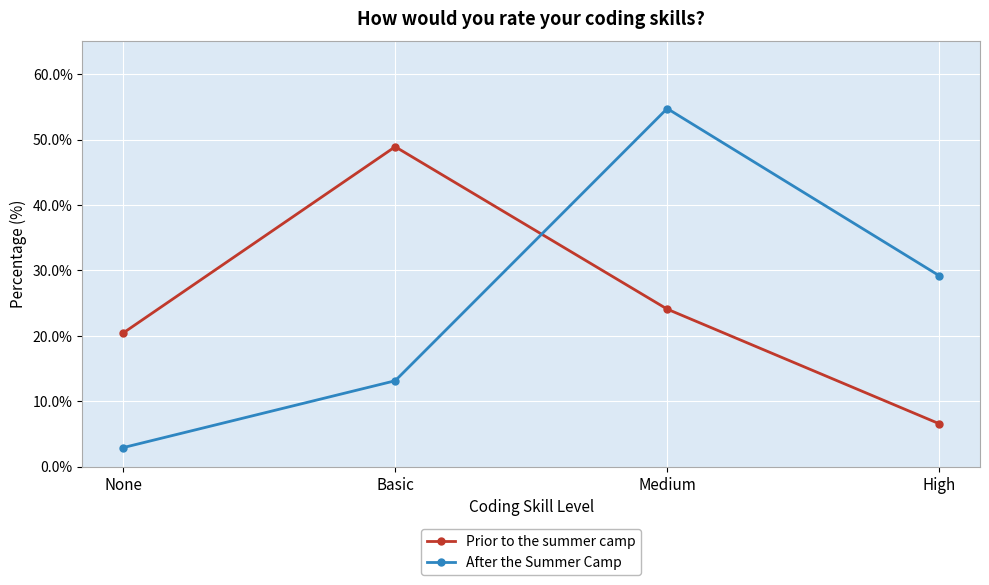

Does the chart have visible grid lines?

Yes